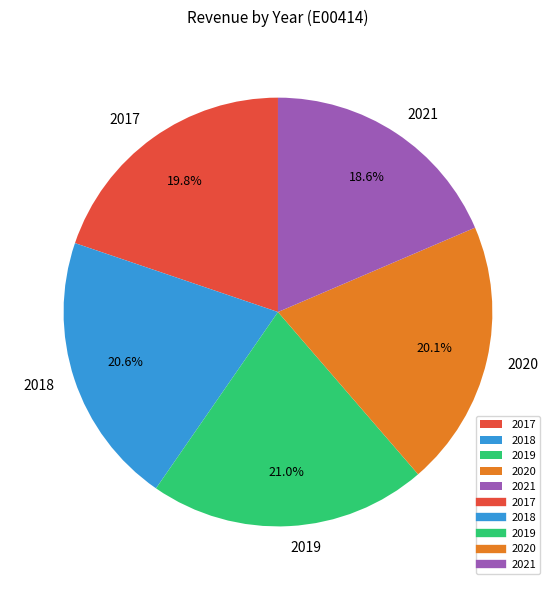

Combined, what portion of the pie is 2017 and 2020?

39.9%